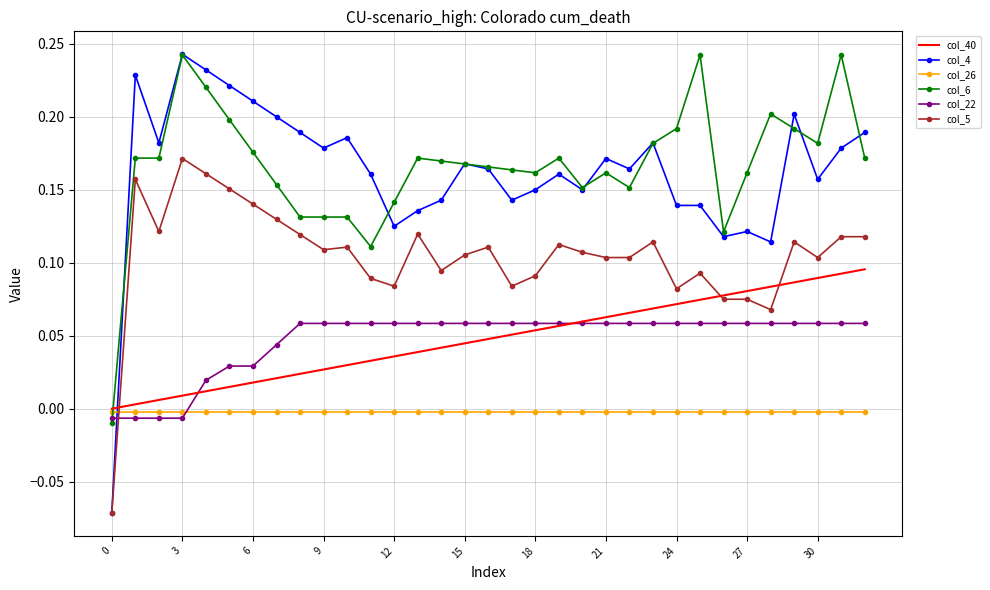

How many intersections are there between col_26 and col_22?

1